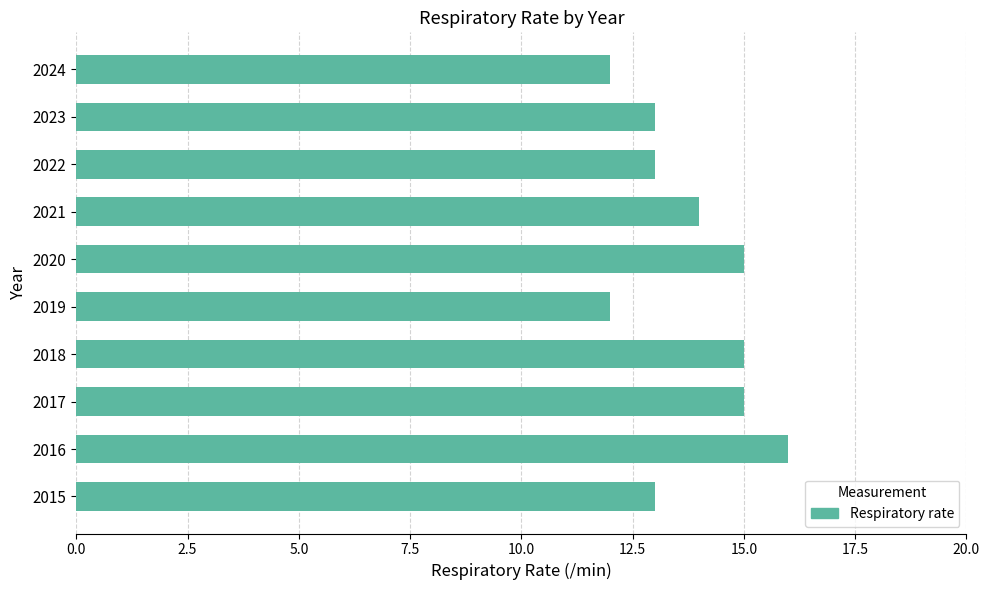

What is the greatest value displayed?

16